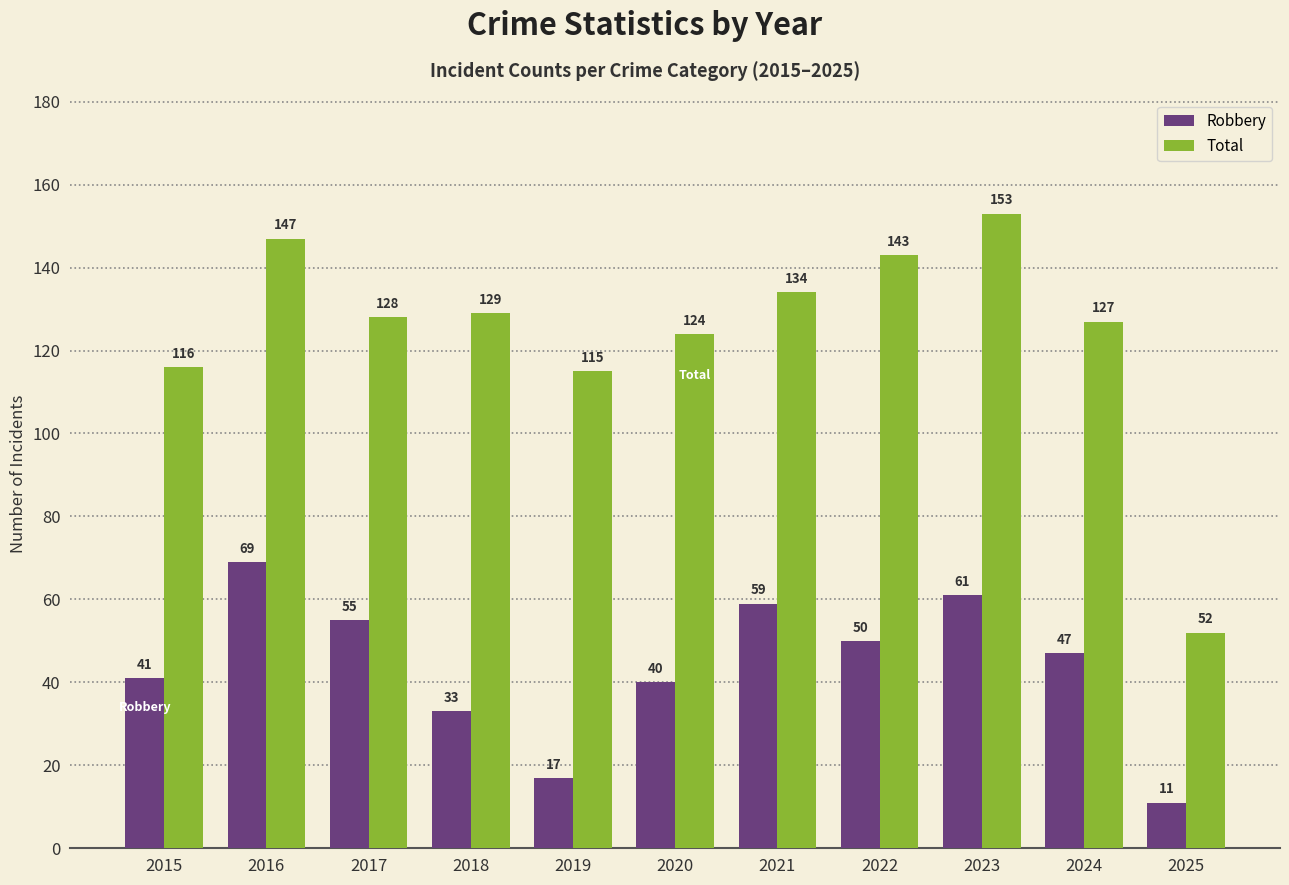

Where is Total nearest to the value 102?

2019